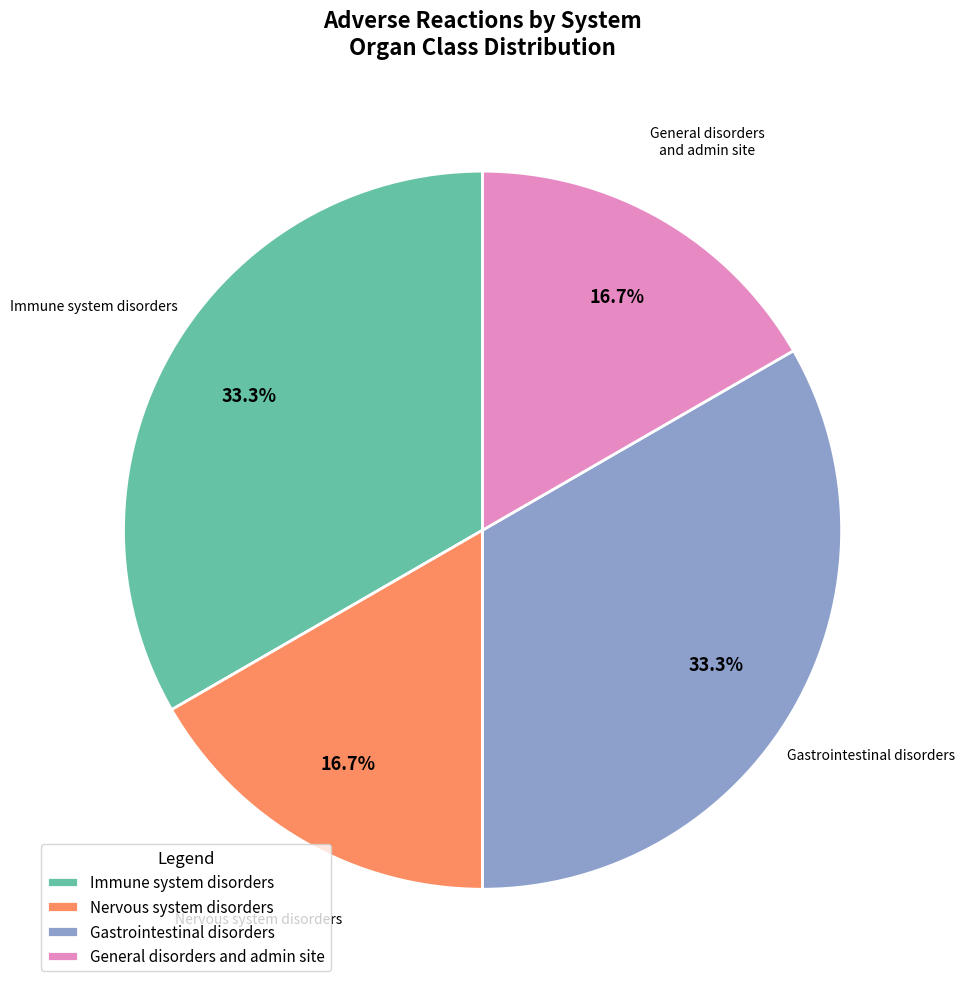

Is there any slice that represents more than half of the pie?

No